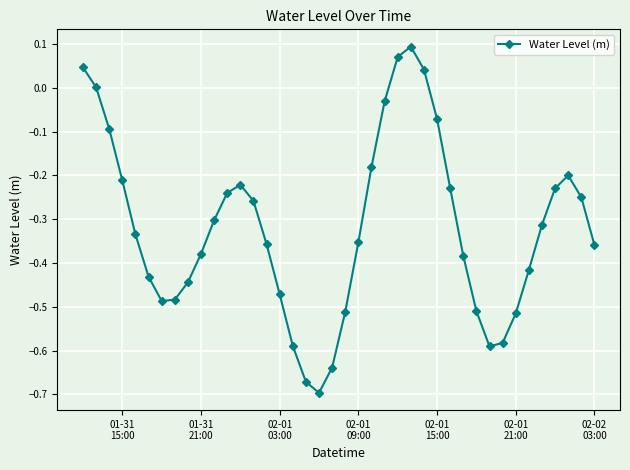

How many interior local valleys (lower than both neighbors) does the data have?

3